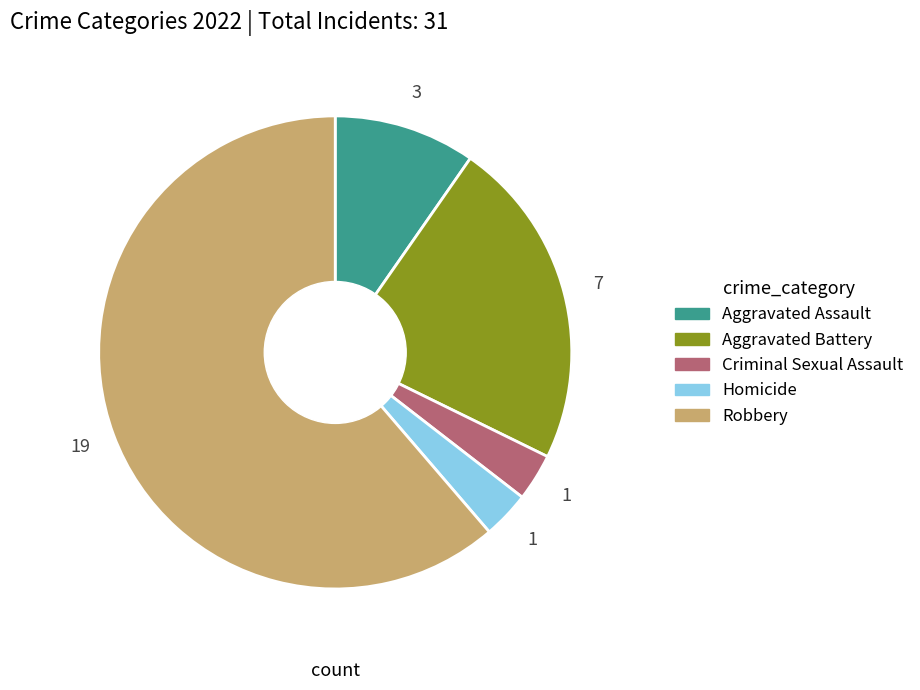

Is it true that Homicide is 9% of the pie?

False